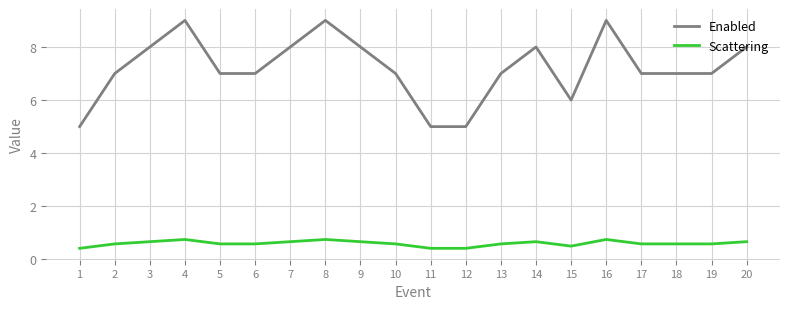

What is the sum of the Enabled values at 8 and 2?

16.0